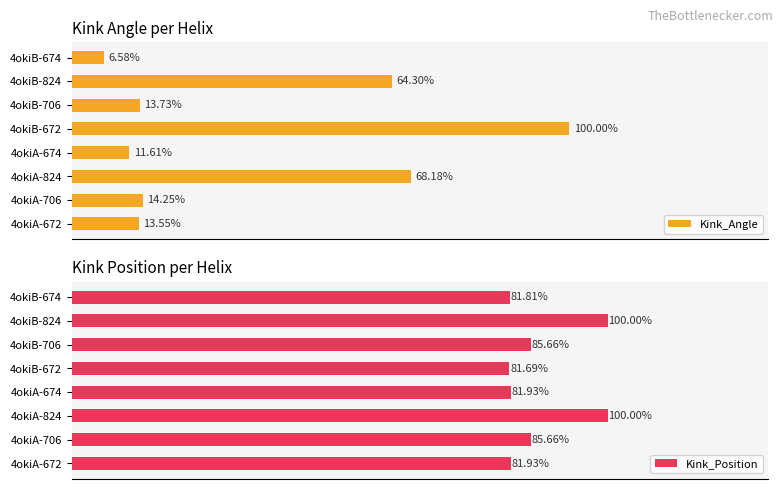

How many bars are there in each group?

2